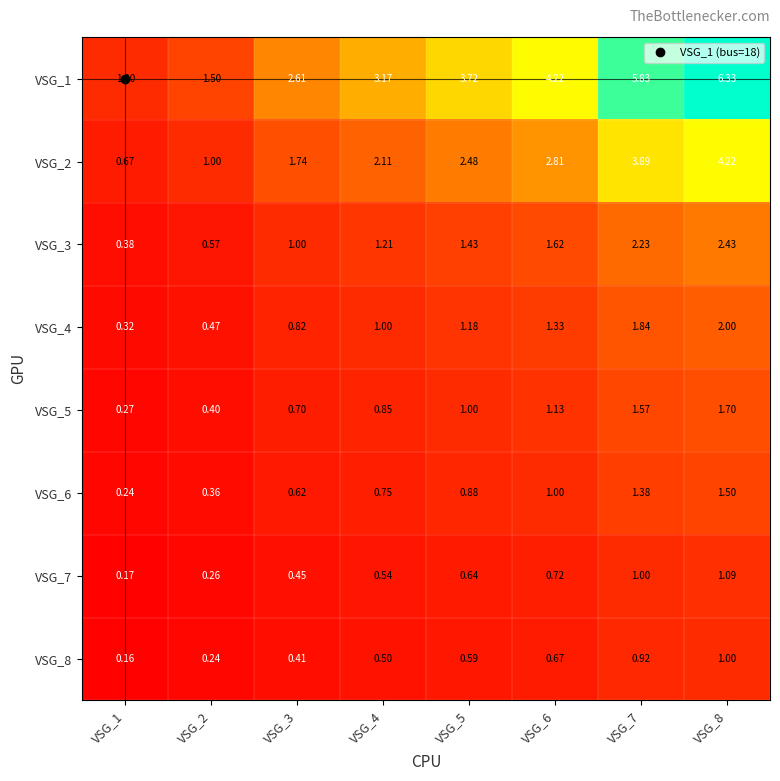

Between VSG_7 and VSG_8, which series saw the biggest shift?

VSG_1